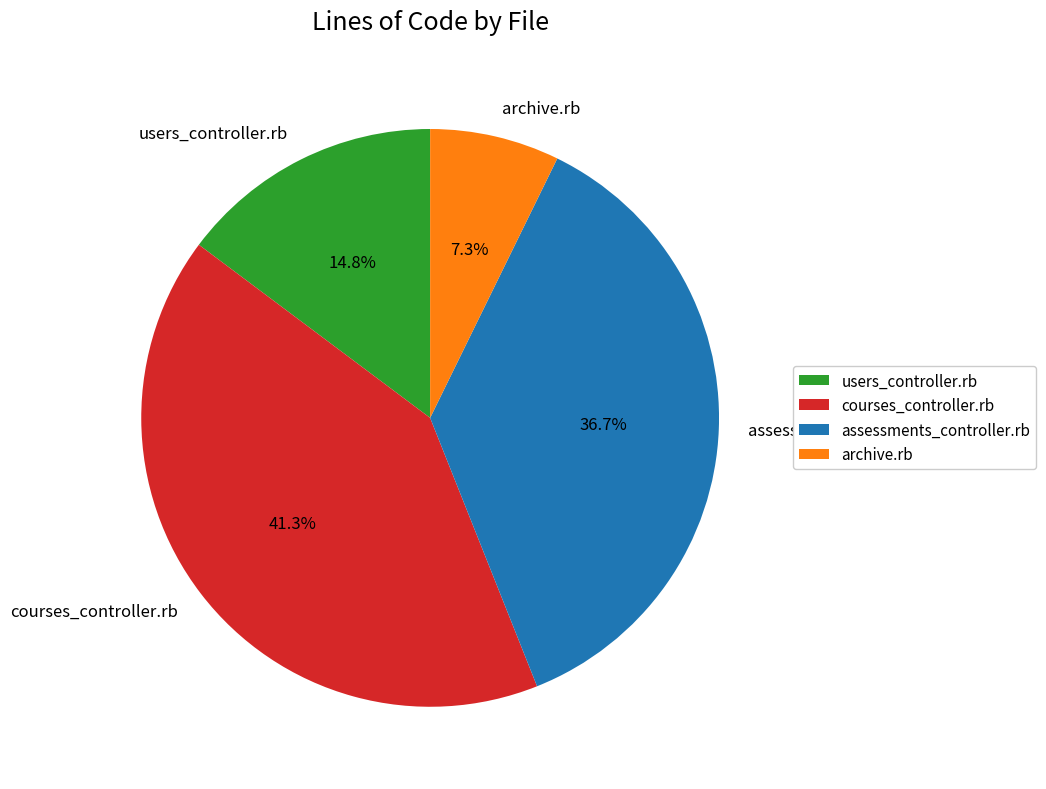

What percentage is NOT represented by assessments_controller.rb?

63.3%